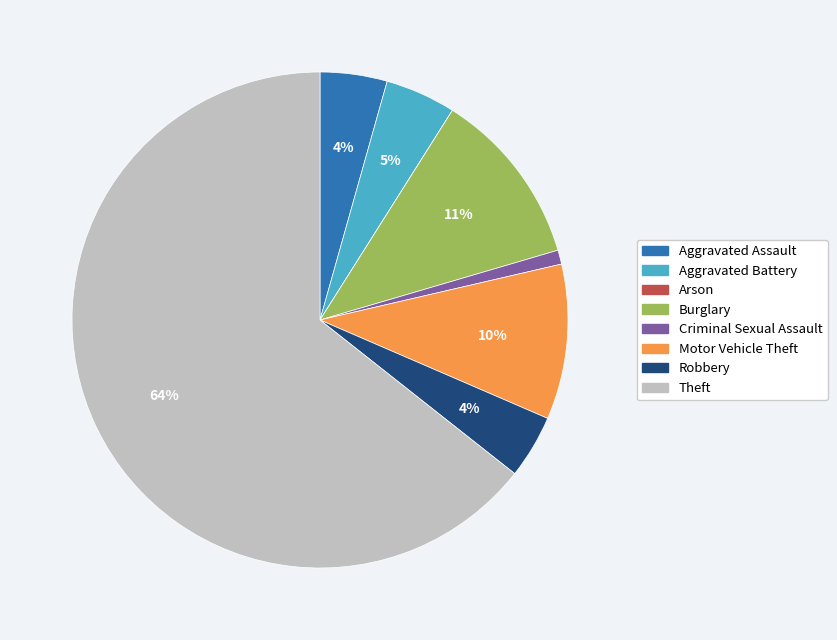

To the nearest percent, what portion does Aggravated Assault represent?

4%